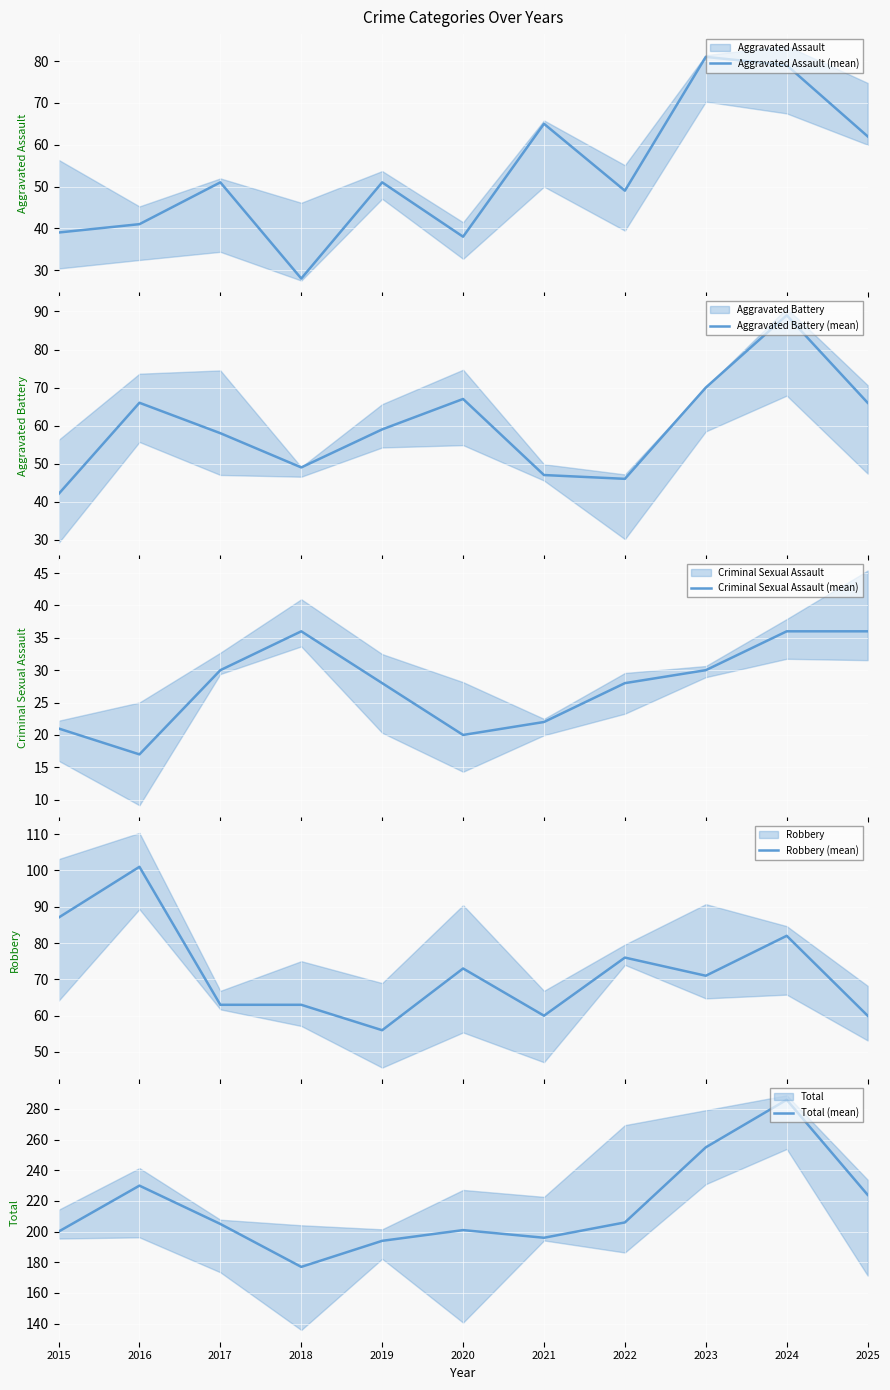

Where does the Criminal Sexual Assault (mean) series first go above 28?

2017